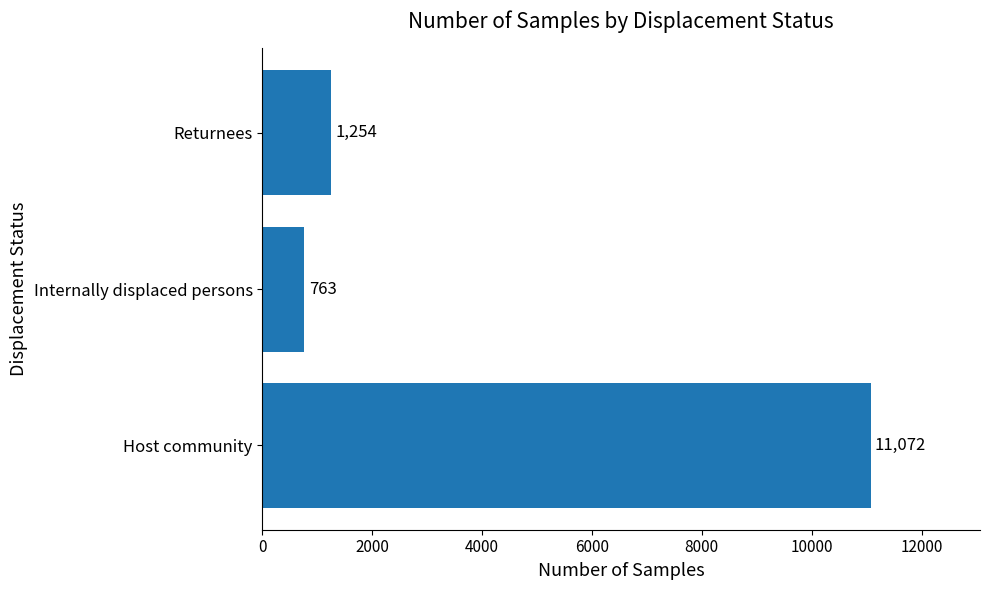

List the labels in order of value, smallest first.

Internally displaced persons, Returnees, Host community